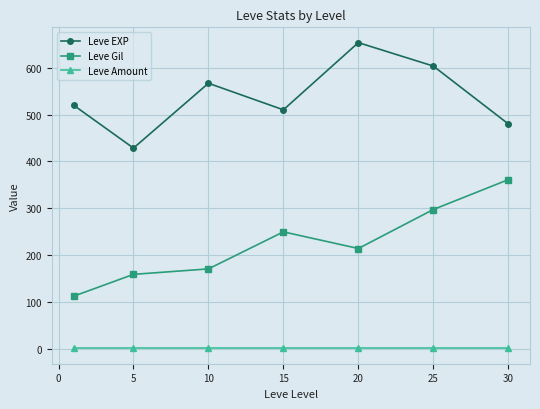

How many interior local valleys does the Leve Gil series have?

1